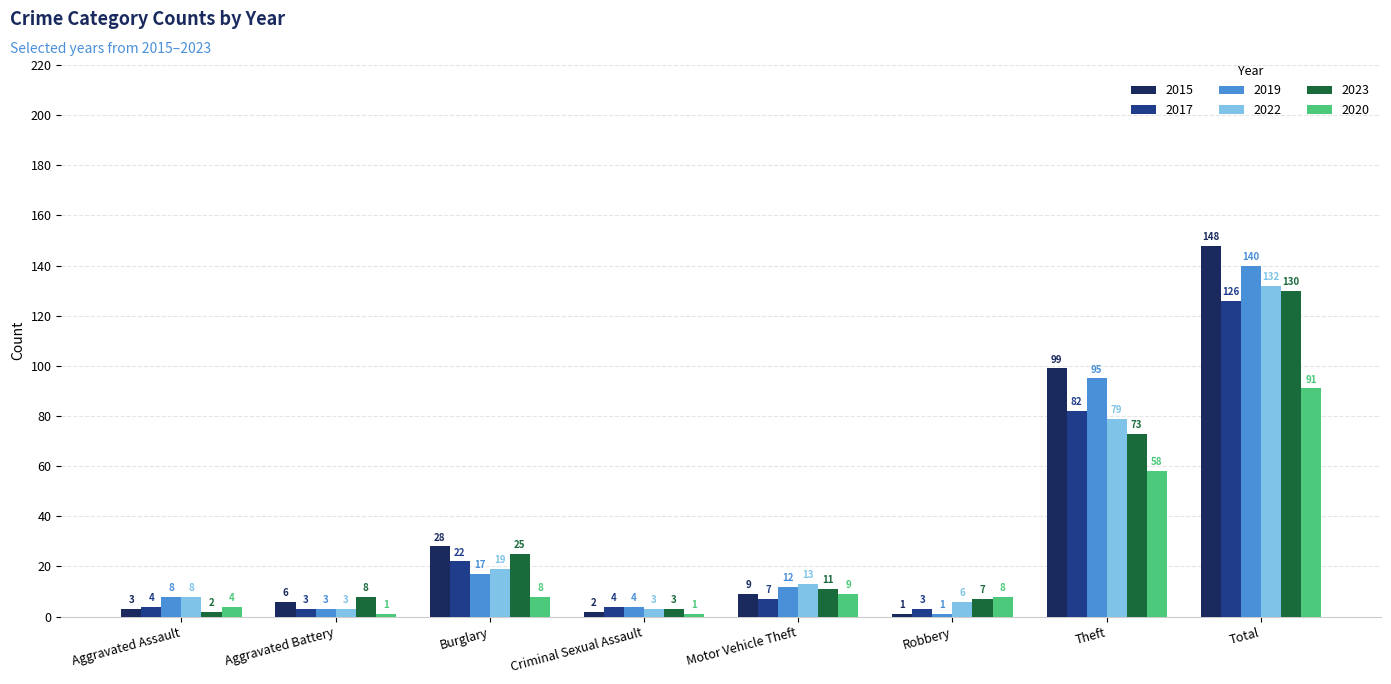

What value does the 2020 series have at Total, to the nearest 10?

90